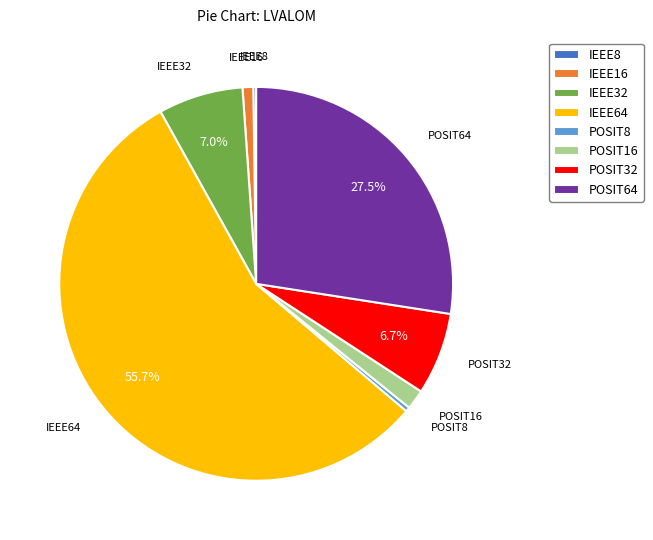

Does IEEE64 account for over 50% of the chart?

Yes